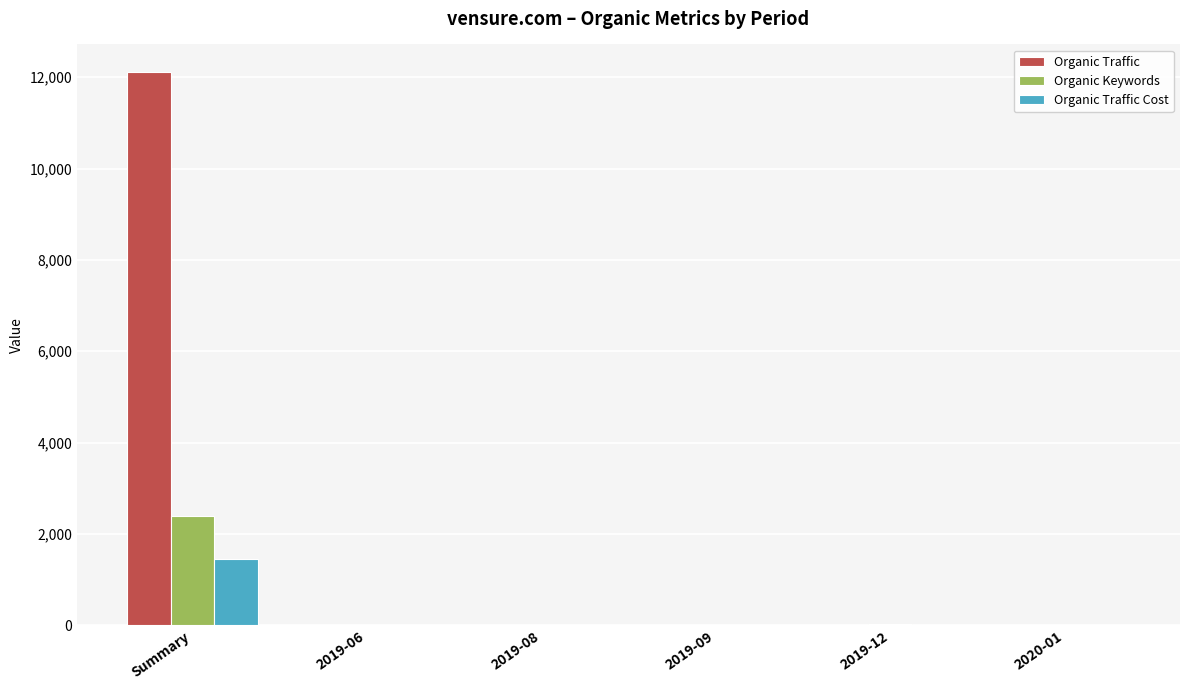

Are the bars grouped side by side (vs. stacked)?

Yes